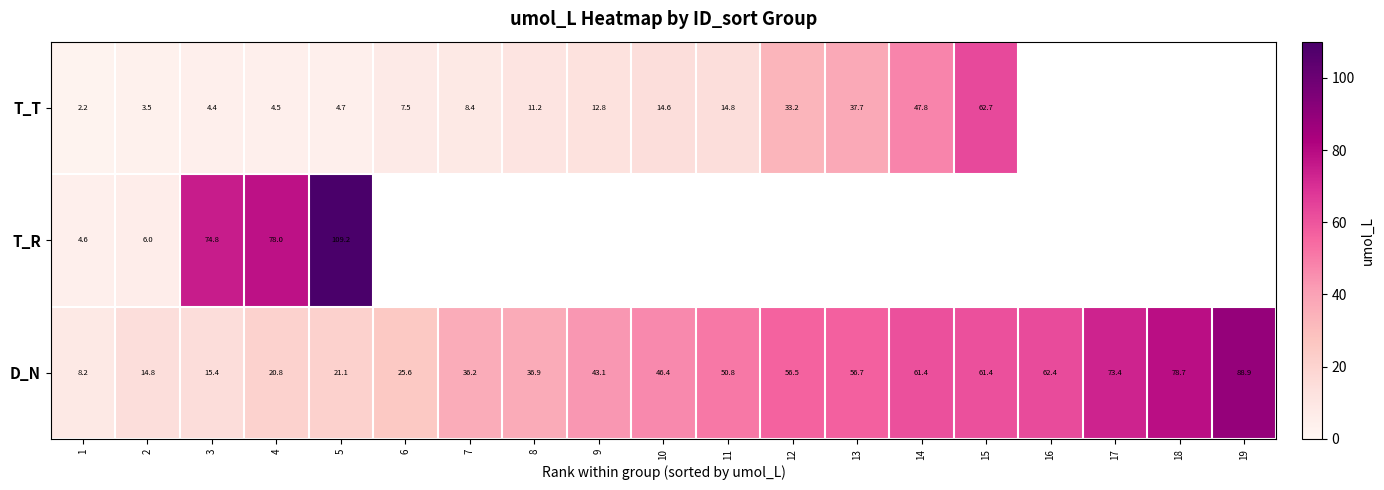

Is the value of T_R at 1 greater than the value of D_N at 18?

No